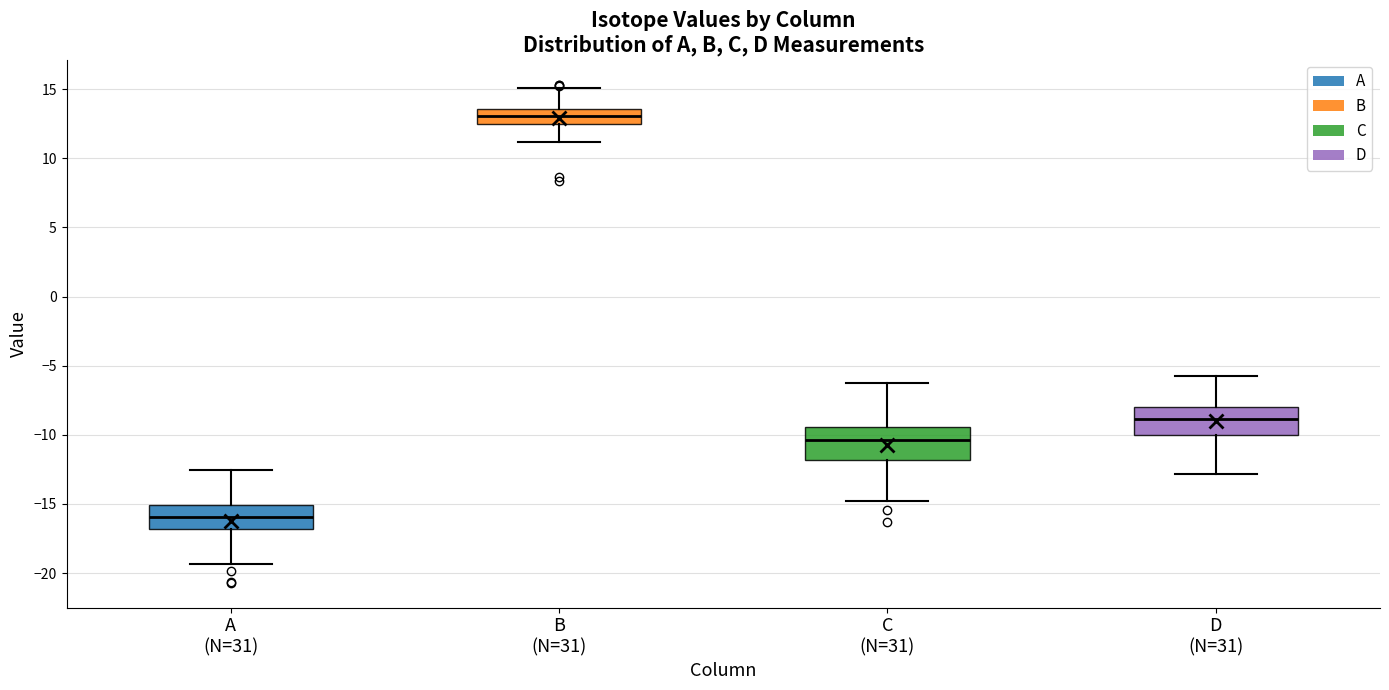

Which box has the highest median line?

B (N=31)